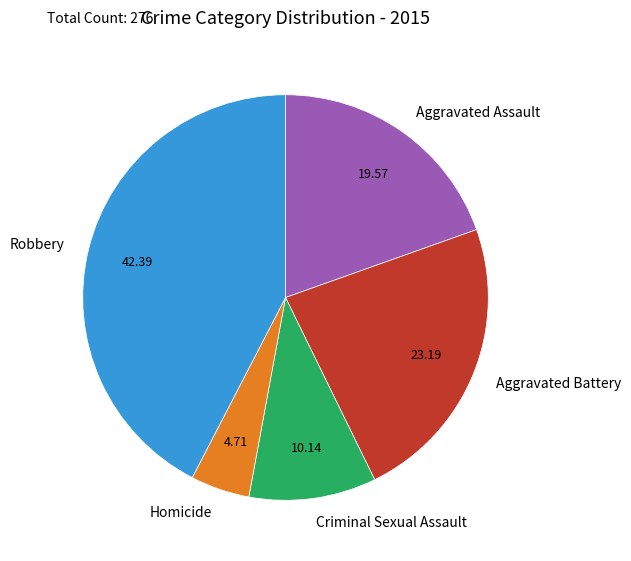

What is the largest slice in the pie chart?

Robbery